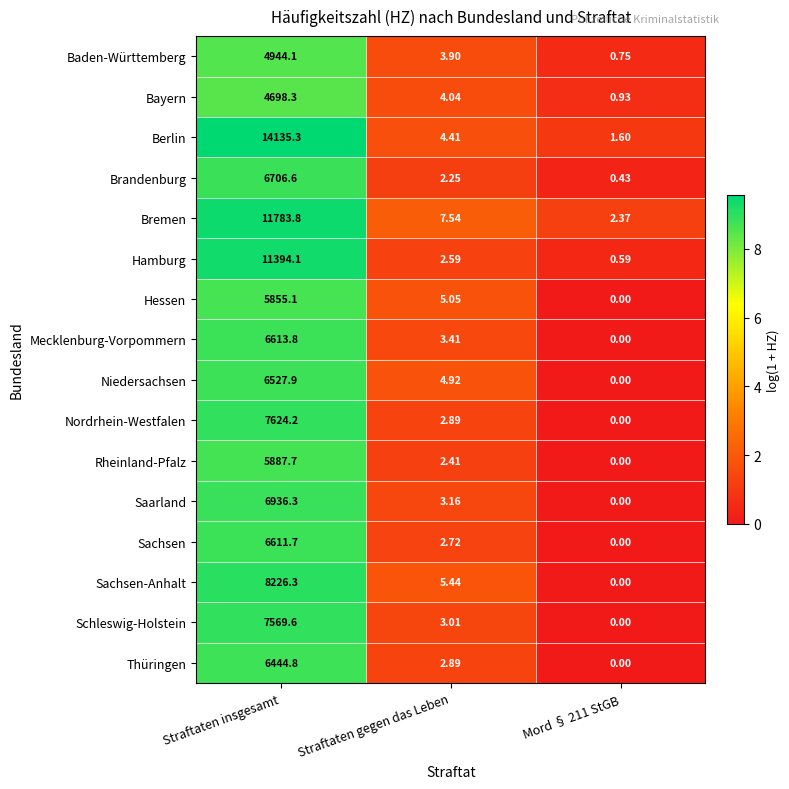

Is the value of Rheinland-Pfalz at Straftaten gegen das Leben greater than the value of Sachsen-Anhalt at Mord § 211 StGB?

Yes